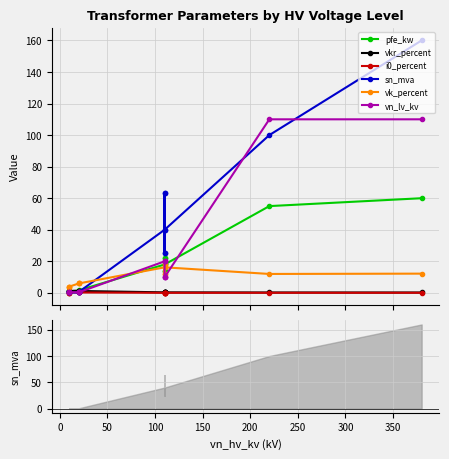

The vn_lv_kv series shows 0.7 at 150. True or false?

False